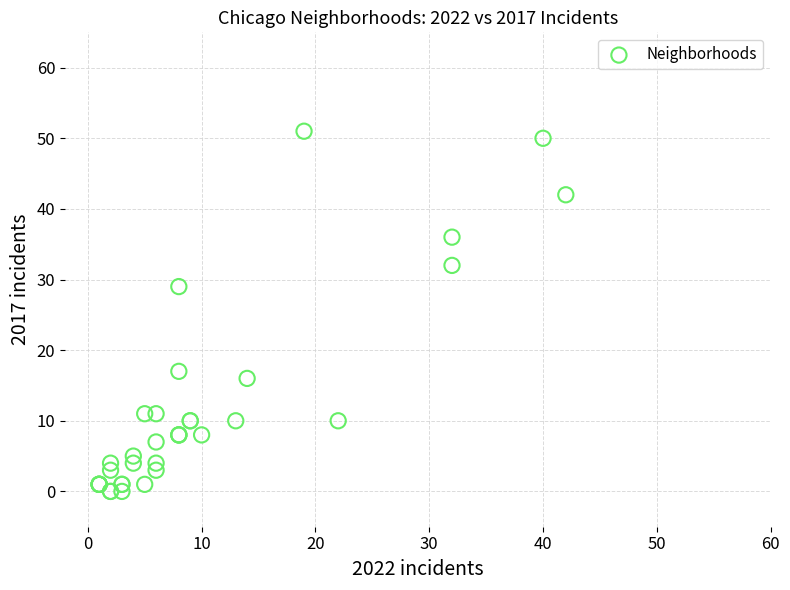

What Y value in the scatter plot is closest to 25?

29